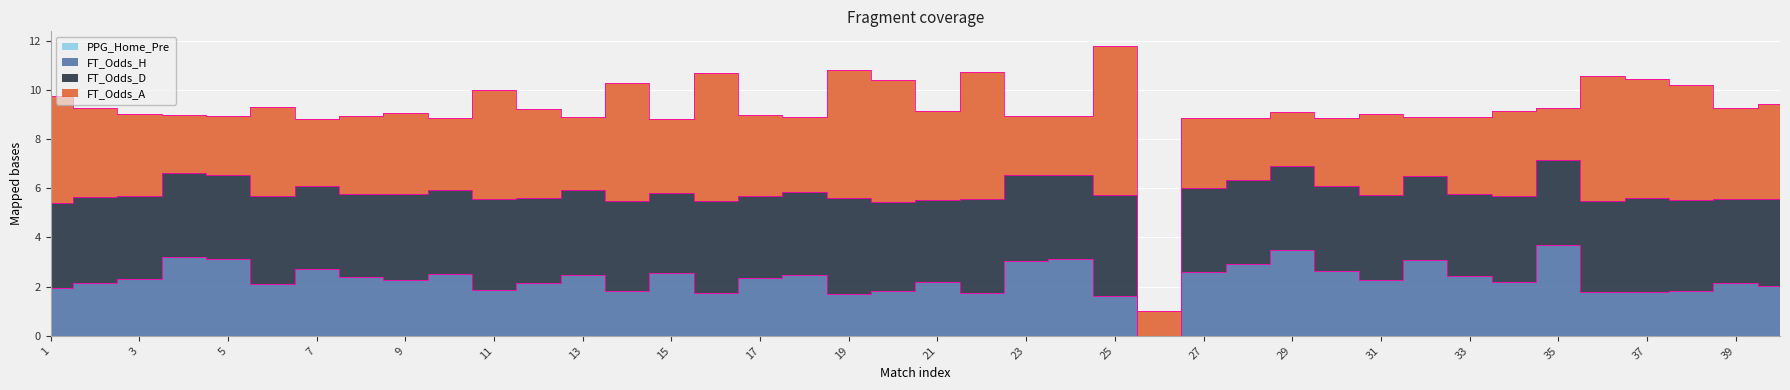

What is the approximate value of FT_Odds_A at 14?

4.8